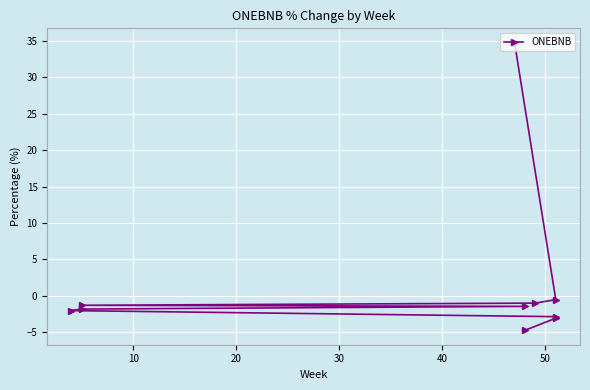

What is the minimum value shown in the chart?

-4.7